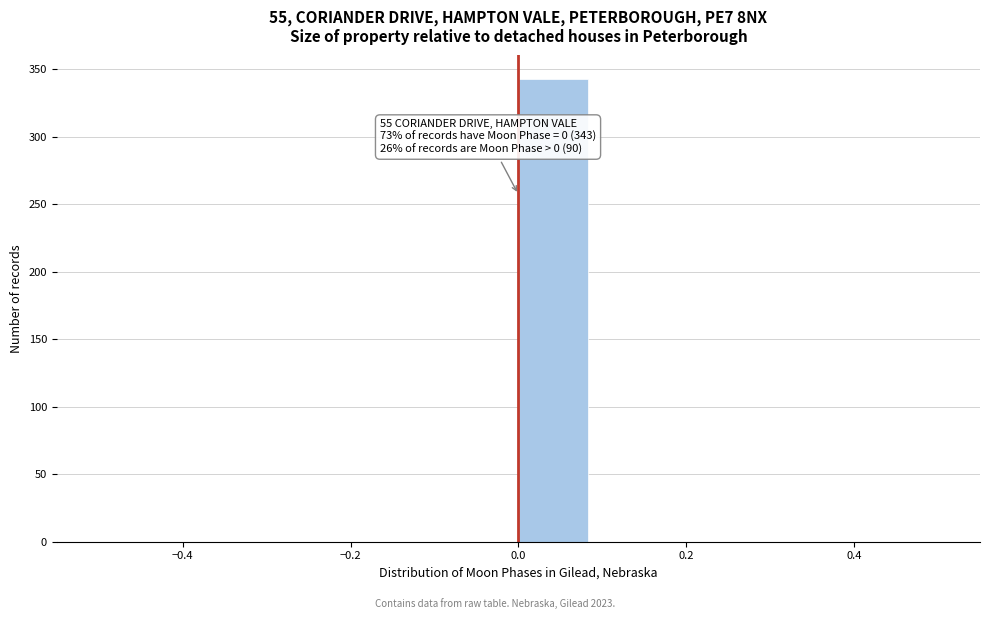

Which range on the x-axis has the tallest bar?

0.00 to 0.08